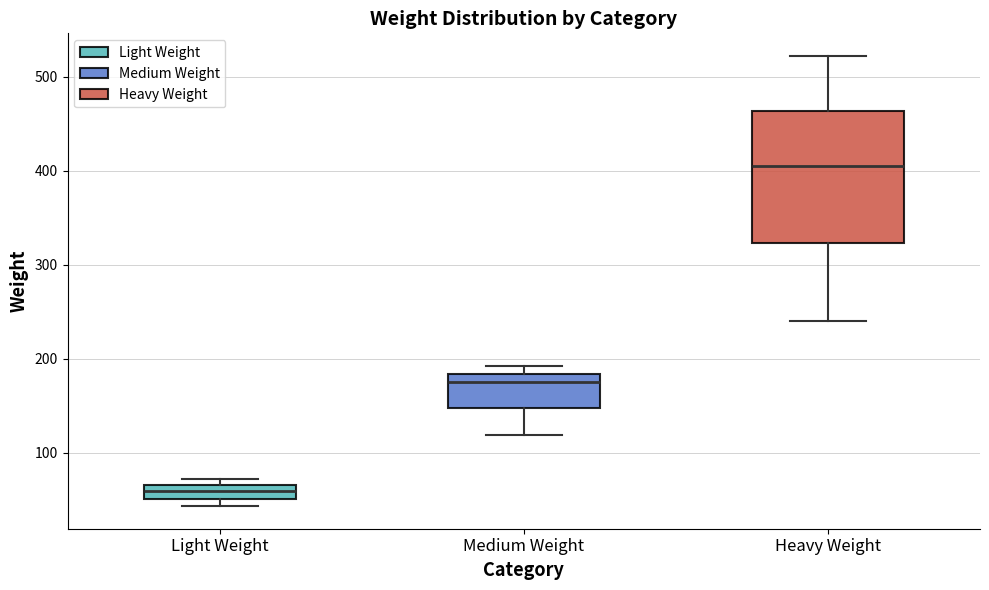

Comparing the boxes themselves (not the whiskers), which one is the tallest?

Heavy Weight